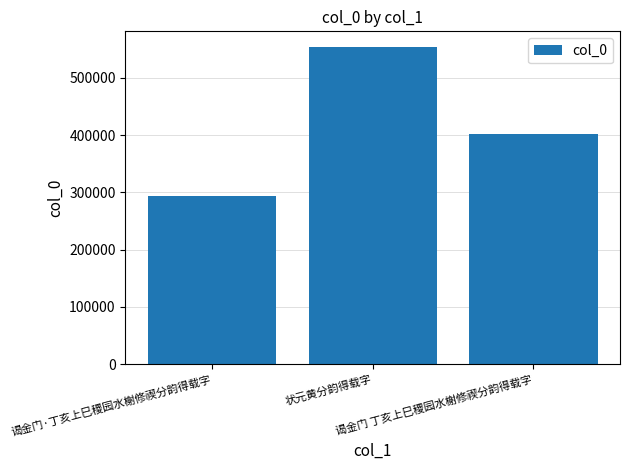

What is the label of the 3rd bar from the left?

谒金门 丁亥上巳稷园水榭修禊分韵得载字